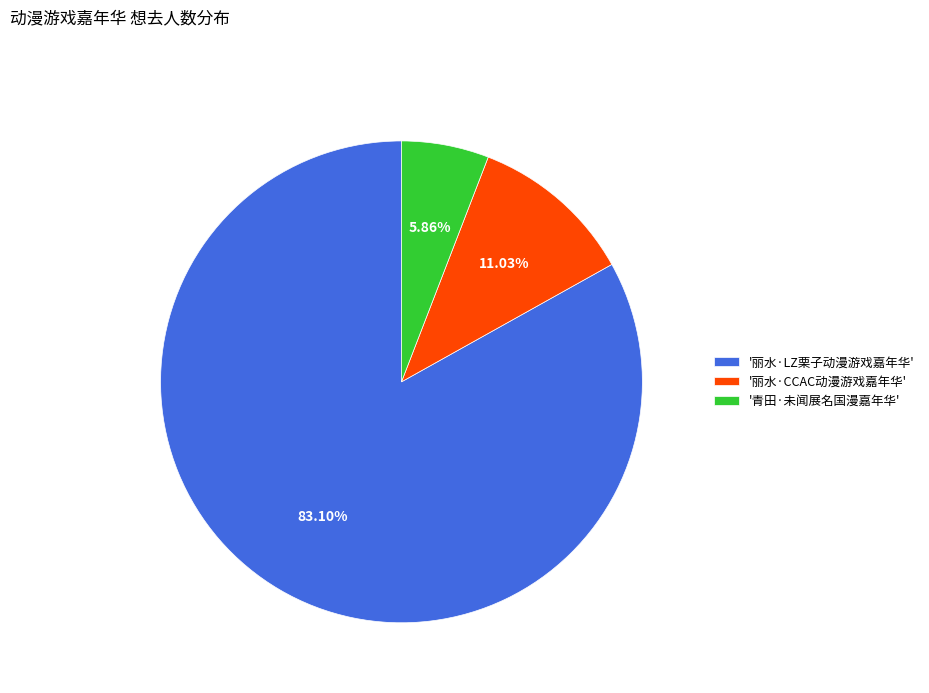

Rank the categories by value from lowest to highest.

'青田·未闻展名国漫嘉年华', '丽水·CCAC动漫游戏嘉年华', '丽水·LZ栗子动漫游戏嘉年华'